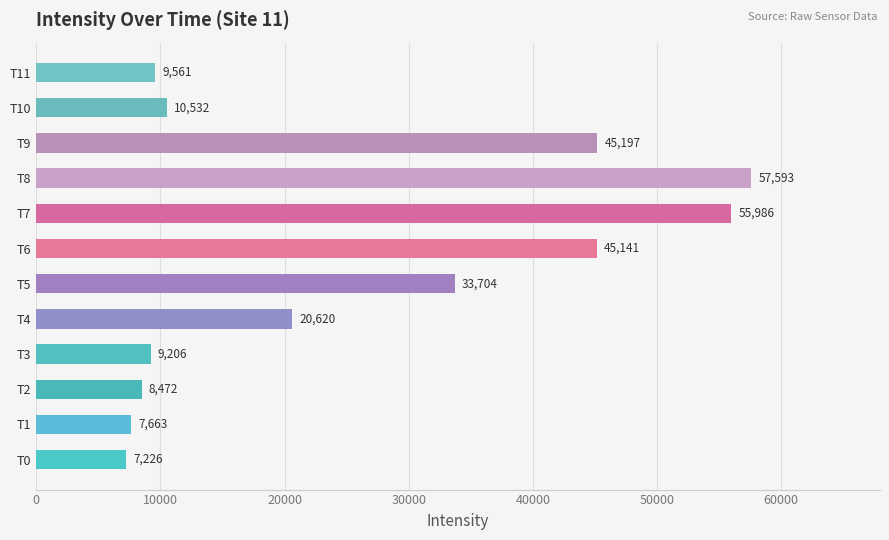

Rank the categories by value from highest to lowest.

T8, T7, T9, T6, T5, T4, T10, T11, T3, T2, T1, T0